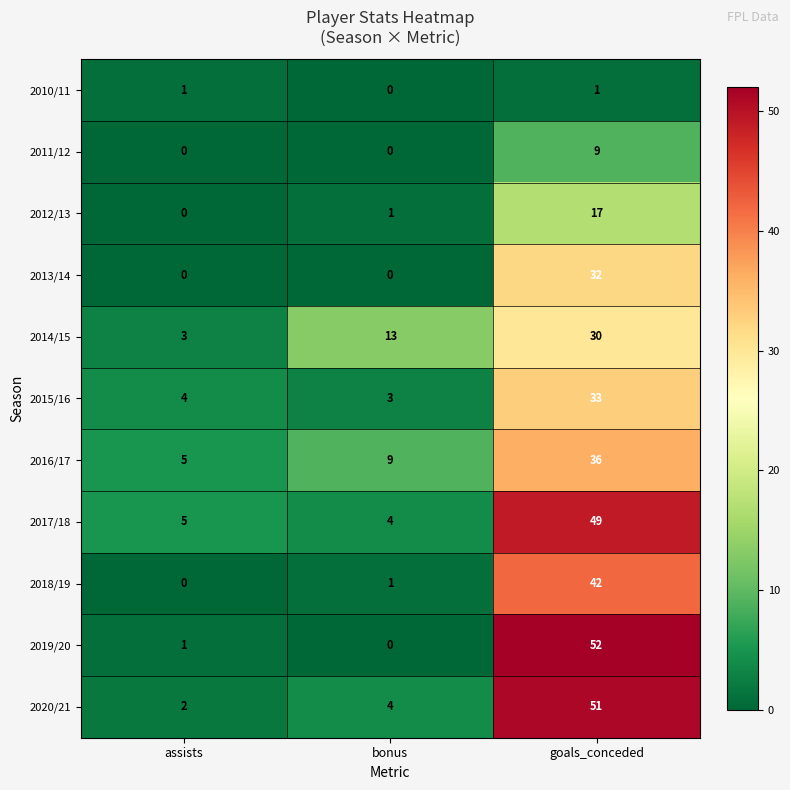

What is the greatest value displayed?

52